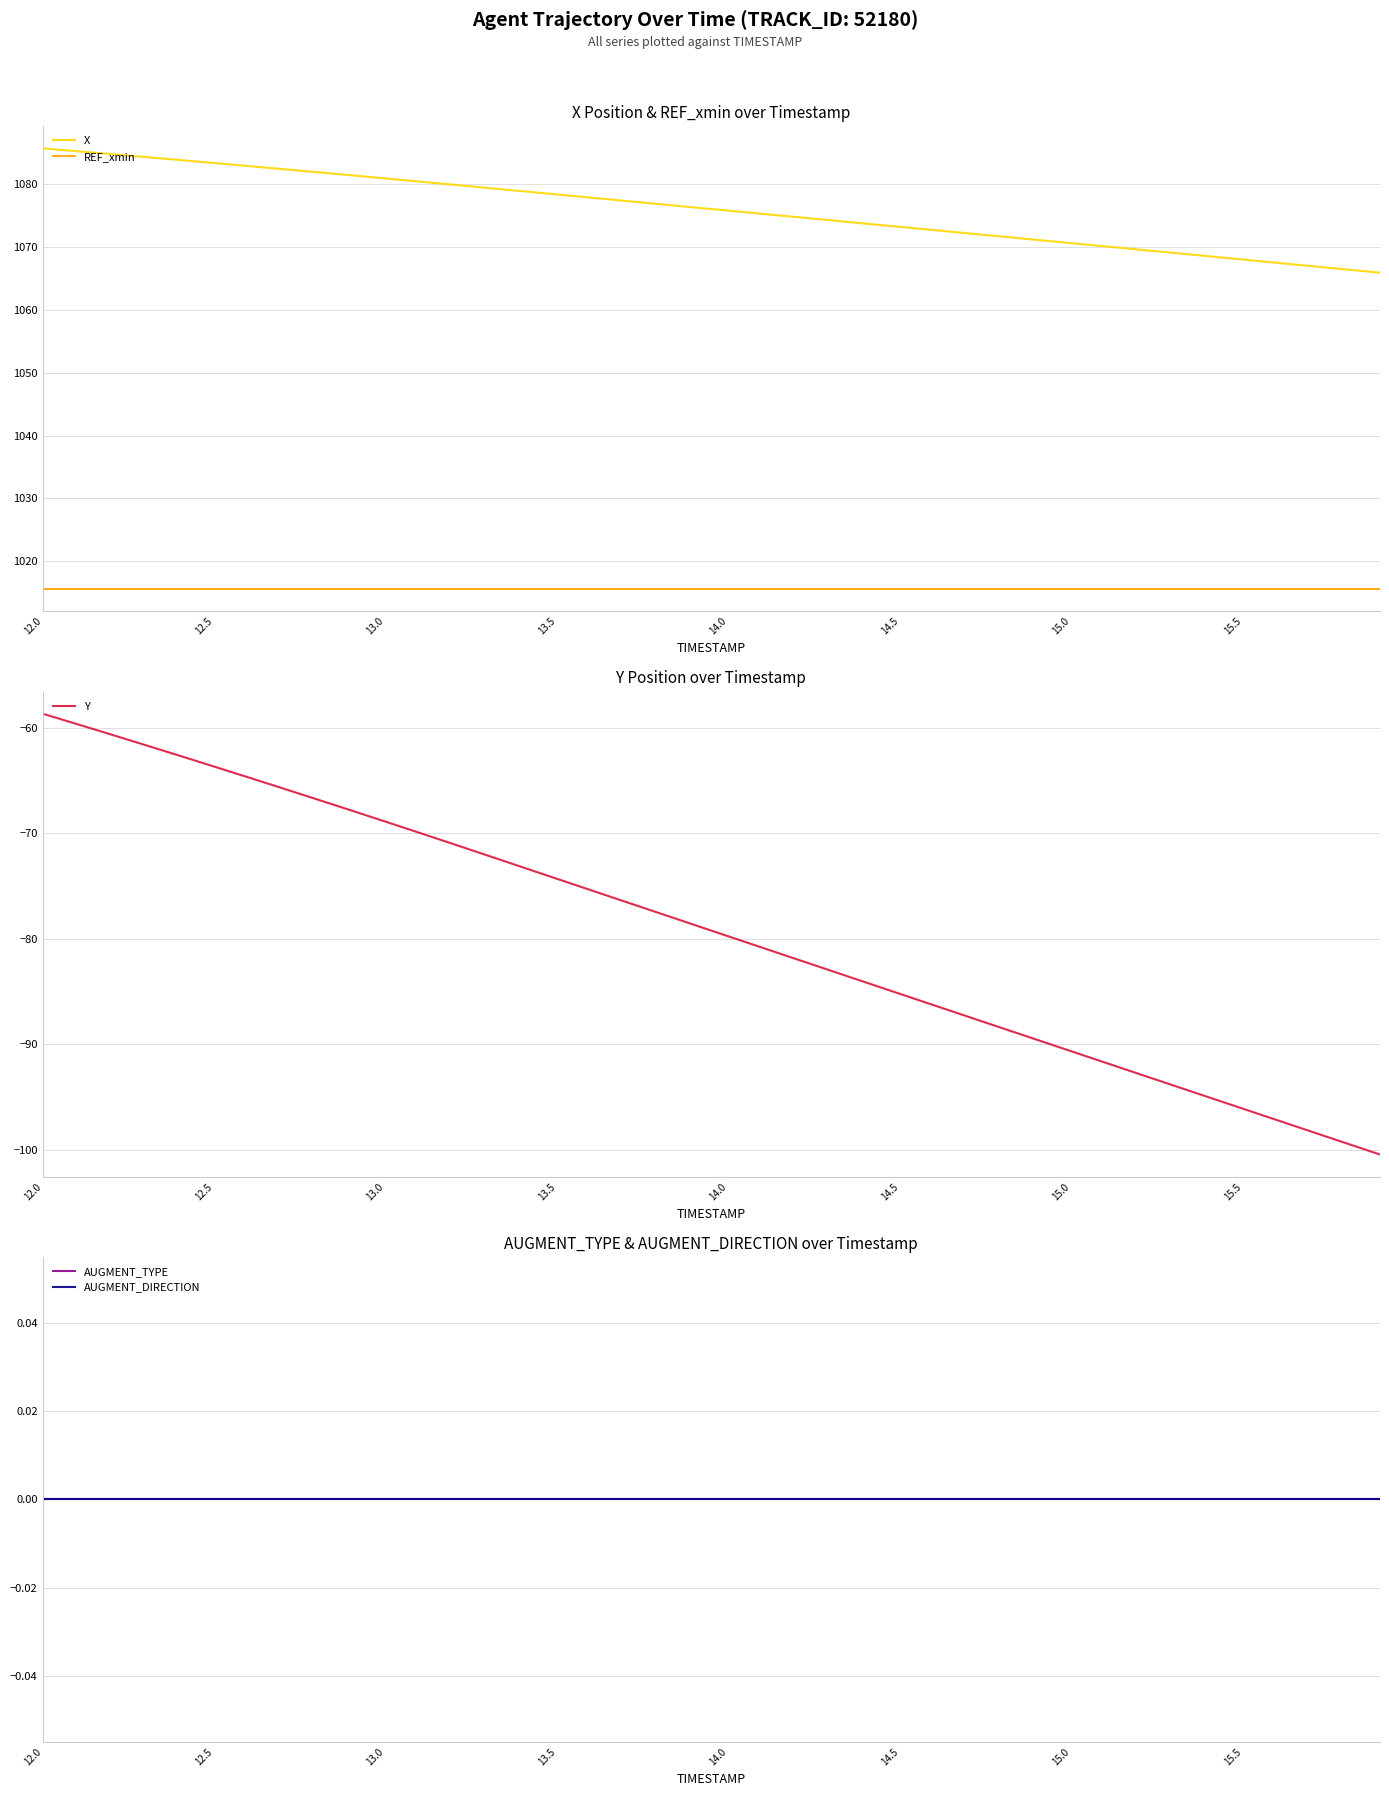

Reading right to left, transcribe all the data shown in this chart.

X: 1065.9	1066.5	1067.0	1067.5	1068.0	1068.5	1069.1	1069.6	1070.1	1070.6	1071.2	1071.7	1072.2	1072.7	1073.2	1073.7	1074.3	1074.8	1075.3	1075.8	1076.3	1076.8	1077.4	1077.9	1078.4	1078.9	1079.4	1079.9	1080.4	1080.9	1081.4	1081.9	1082.4	1082.9	1083.4	1083.9	1084.3	1084.8	1085.3	1085.7
REF_xmin: 1015.5	1015.5	1015.5	1015.5	1015.5	1015.5	1015.5	1015.5	1015.5	1015.5	1015.5	1015.5	1015.5	1015.5	1015.5	1015.5	1015.5	1015.5	1015.5	1015.5	1015.5	1015.5	1015.5	1015.5	1015.5	1015.5	1015.5	1015.5	1015.5	1015.5	1015.5	1015.5	1015.5	1015.5	1015.5	1015.5	1015.5	1015.5	1015.5	1015.5
Y: -100.4	-99.4	-98.3	-97.2	-96.1	-95.0	-93.9	-92.8	-91.7	-90.7	-89.6	-88.5	-87.4	-86.3	-85.2	-84.1	-83.0	-81.9	-80.8	-79.8	-78.7	-77.6	-76.5	-75.4	-74.3	-73.2	-72.1	-71.0	-70.0	-68.9	-67.8	-66.8	-65.7	-64.7	-63.7	-62.6	-61.6	-60.6	-59.6	-58.6
AUGMENT_TYPE: 0.0	0.0	0.0	0.0	0.0	0.0	0.0	0.0	0.0	0.0	0.0	0.0	0.0	0.0	0.0	0.0	0.0	0.0	0.0	0.0	0.0	0.0	0.0	0.0	0.0	0.0	0.0	0.0	0.0	0.0	0.0	0.0	0.0	0.0	0.0	0.0	0.0	0.0	0.0	0.0
AUGMENT_DIRECTION: 0.0	0.0	0.0	0.0	0.0	0.0	0.0	0.0	0.0	0.0	0.0	0.0	0.0	0.0	0.0	0.0	0.0	0.0	0.0	0.0	0.0	0.0	0.0	0.0	0.0	0.0	0.0	0.0	0.0	0.0	0.0	0.0	0.0	0.0	0.0	0.0	0.0	0.0	0.0	0.0